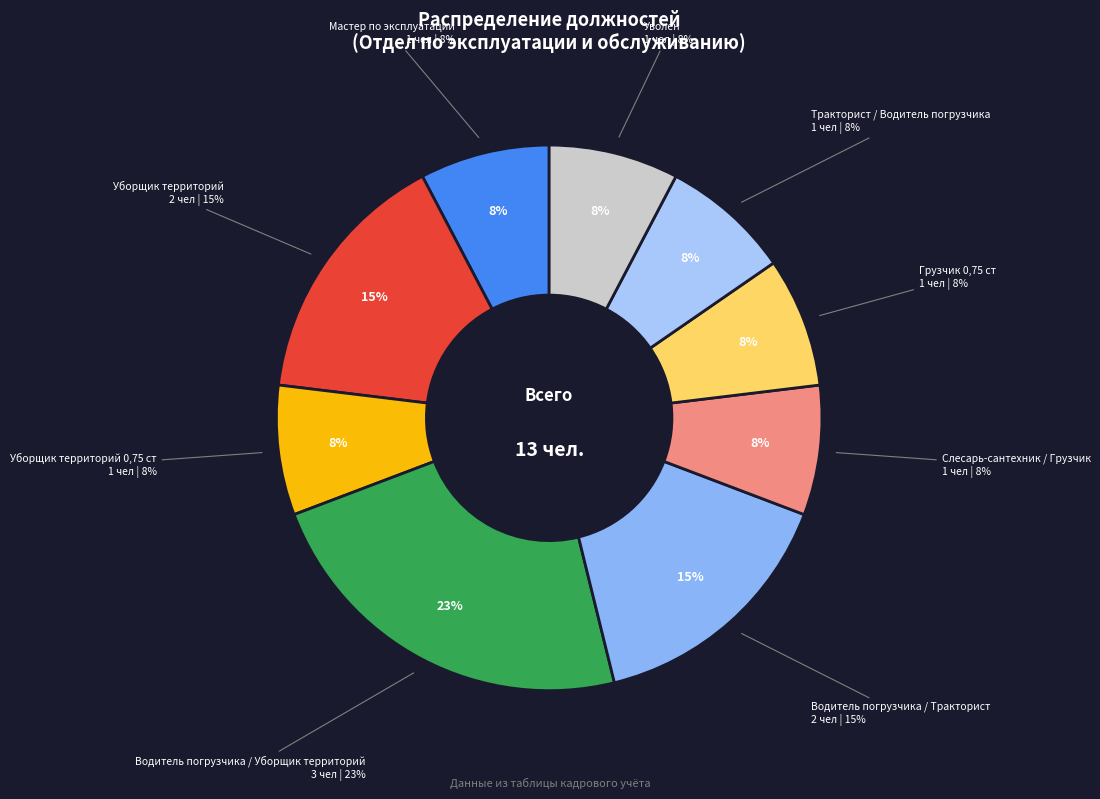

Do Водитель погрузчика / Уборщик (3) and Слесарь-сантехник together represent more than half of the pie?

No